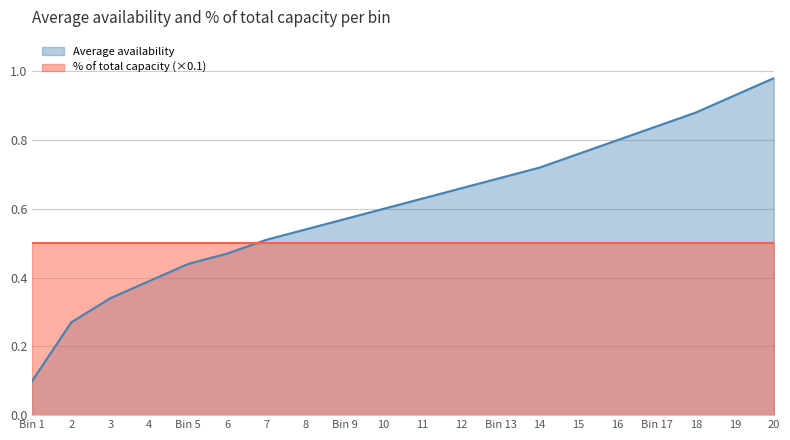

Rank the series by their average value, from highest to lowest.

Average availability, % of total capacity (×0.1)